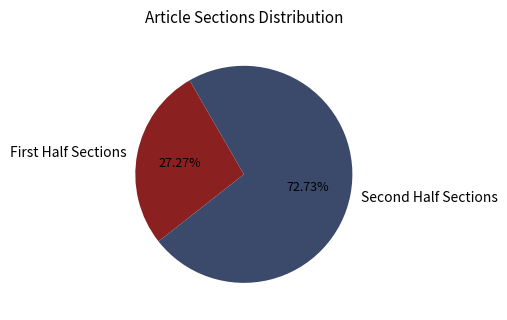

Count the number of slices in the pie.

2